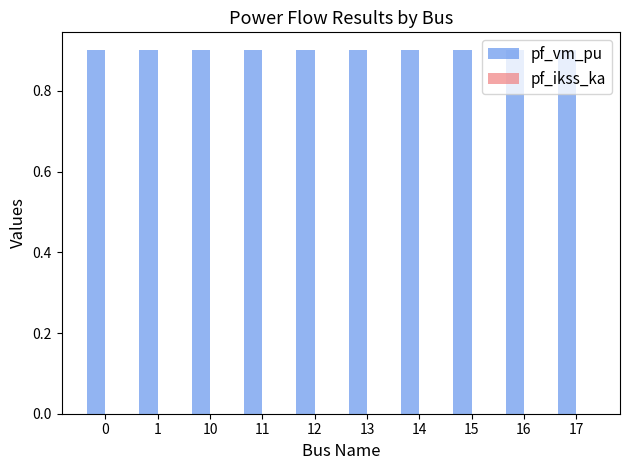

The value of pf_ikss_ka at 11 is 0.0. True or false?

True